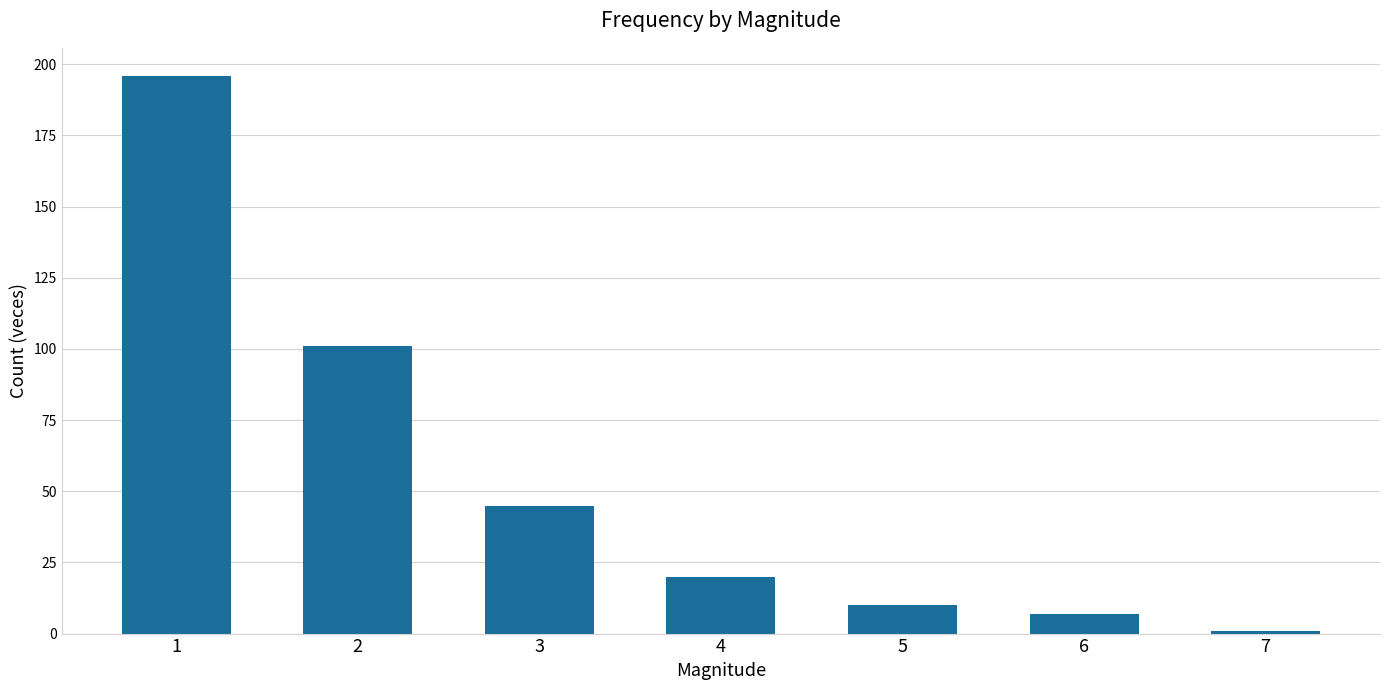

What is the difference between the second highest and second lowest values?

94